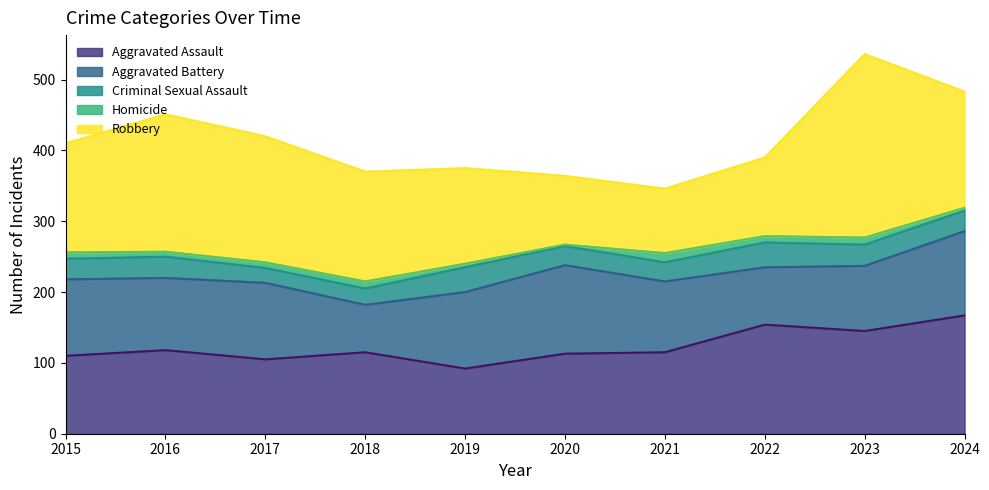

Which label corresponds to the smallest value in the chart?

2020